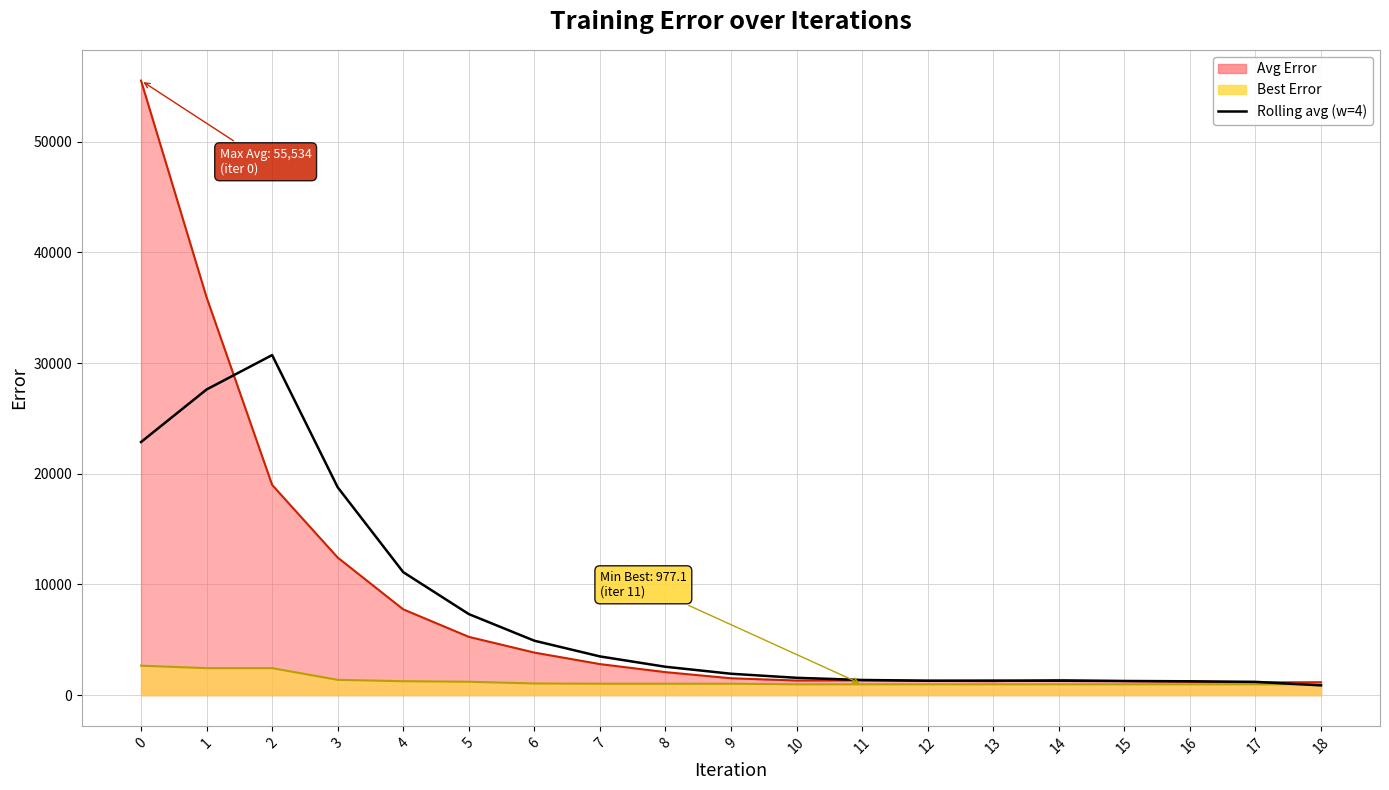

Does the chart have visible grid lines?

Yes